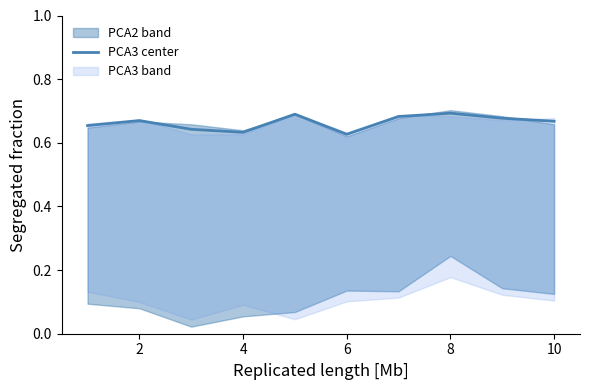

True or false: the data has more than 0 interior local peaks.

True